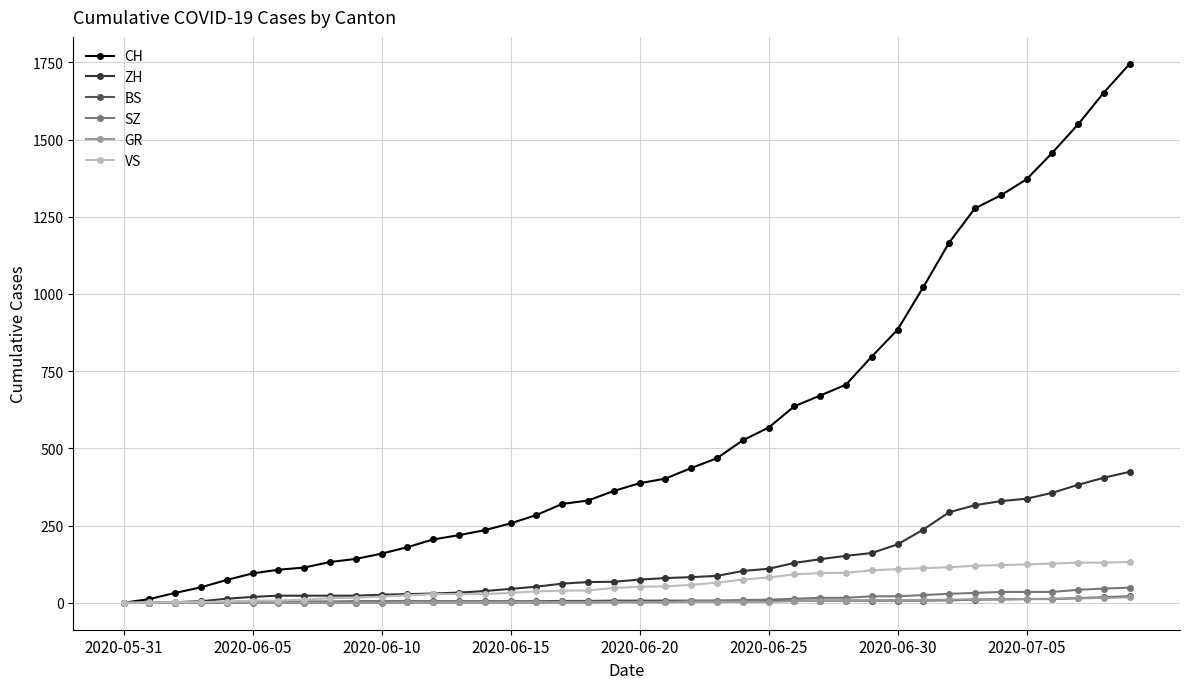

Which series has the largest range (max minus min)?

CH